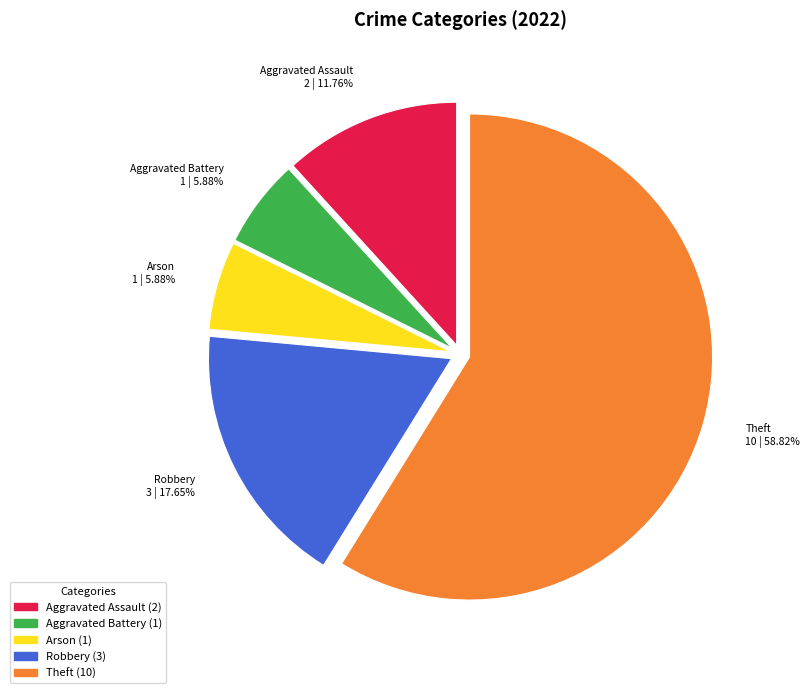

Is there a majority slice in this chart?

Yes